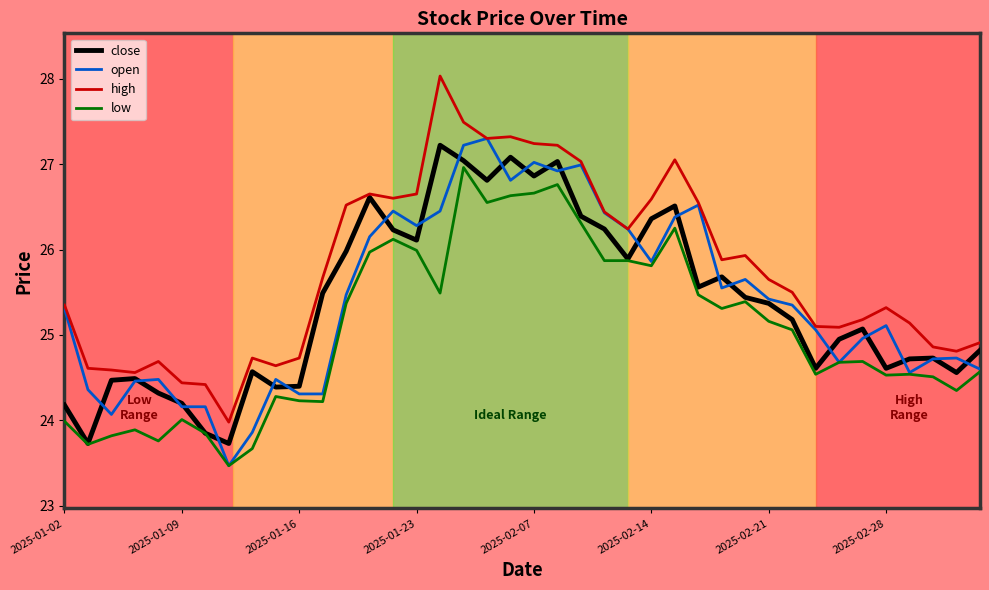

Which series has the largest total across all categories?

high